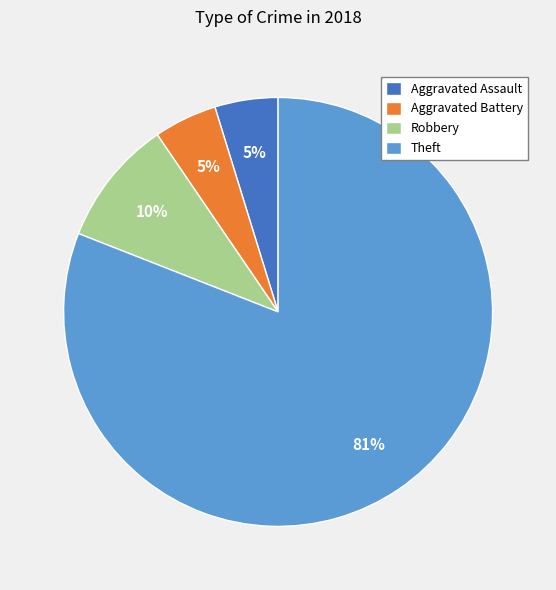

To the nearest percent, what is the average slice percentage?

25%